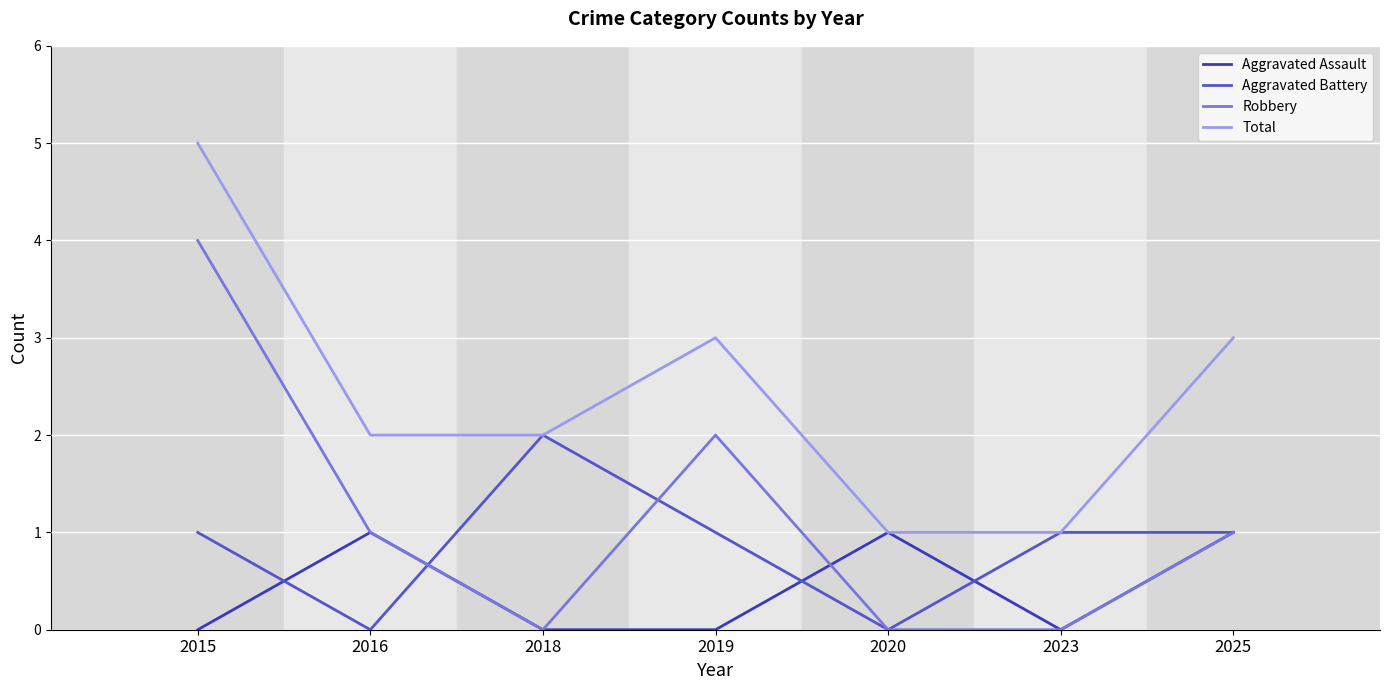

What is the spread (max minus min) of values at 2015?

5